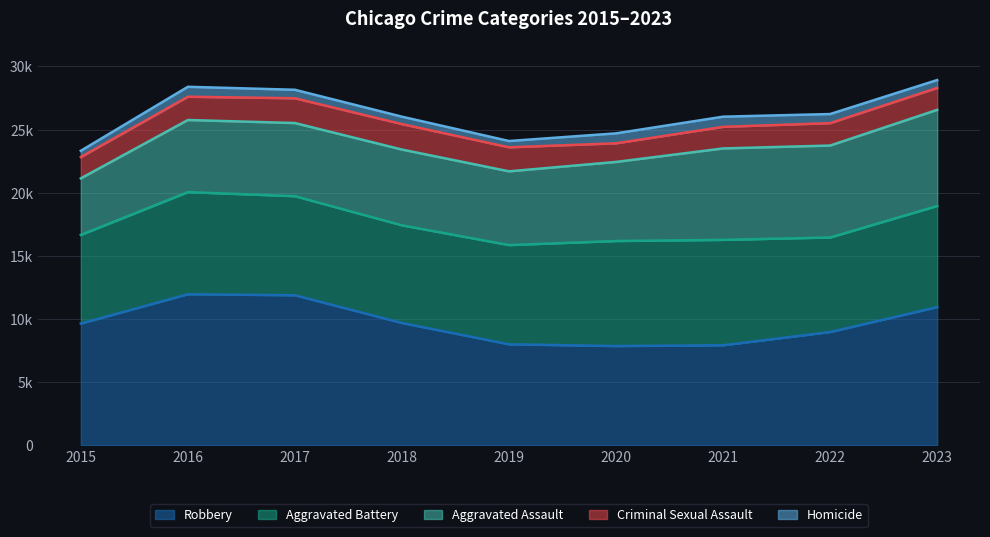

Where do Robbery and Aggravated Battery first cross each other?

2019 and 2020